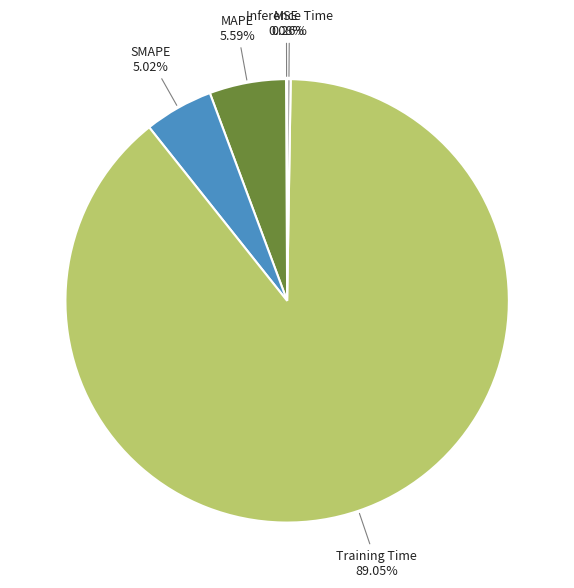

Is there a majority slice in this chart?

Yes